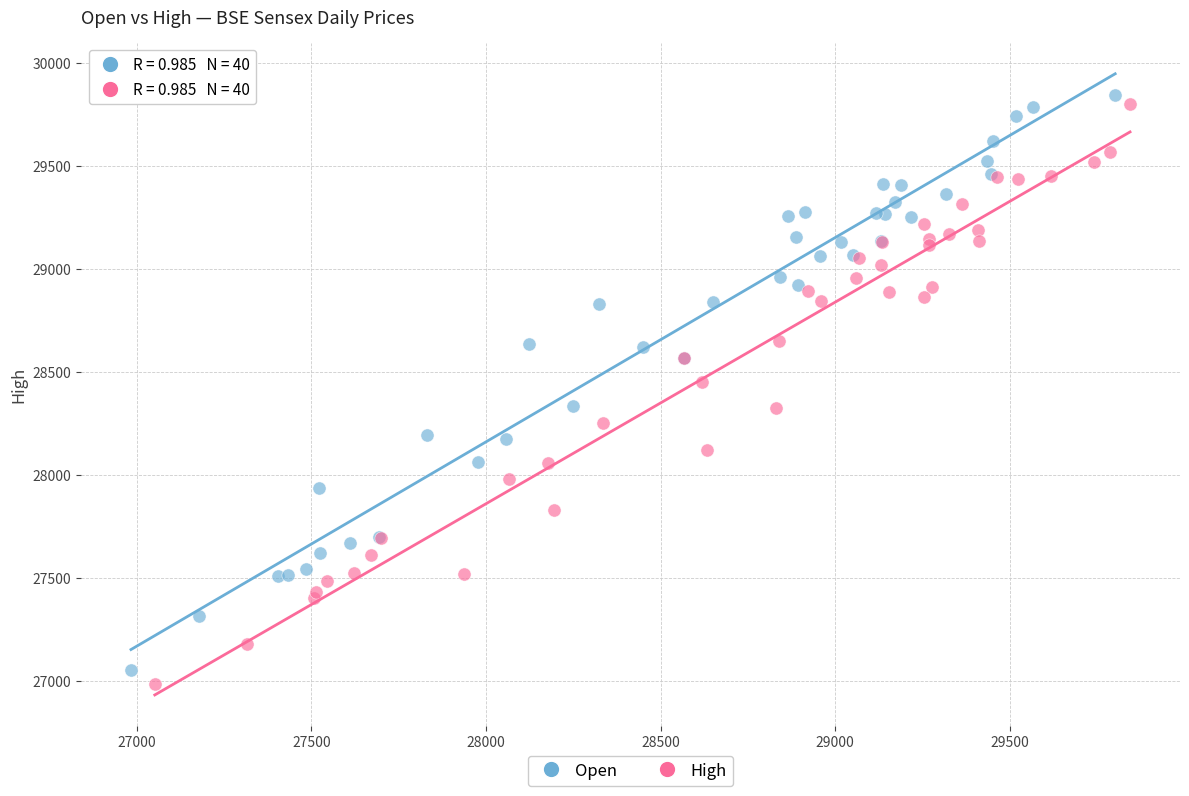

Which series has the widest spread of Y values?

High